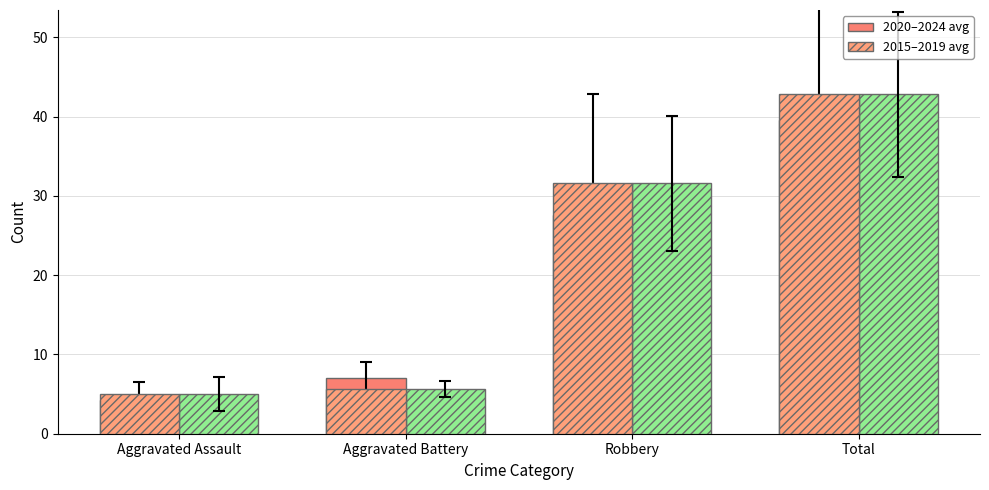

Is it true that 2020–2024 avg equals 39.6 at Total?

True